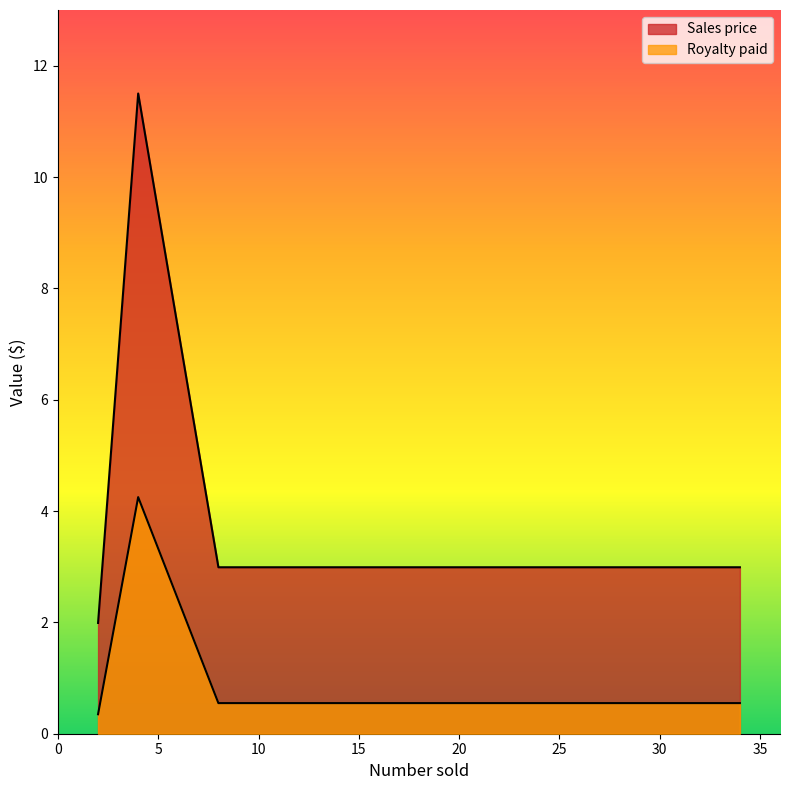

How many data points in Sales price are less than 2?

1